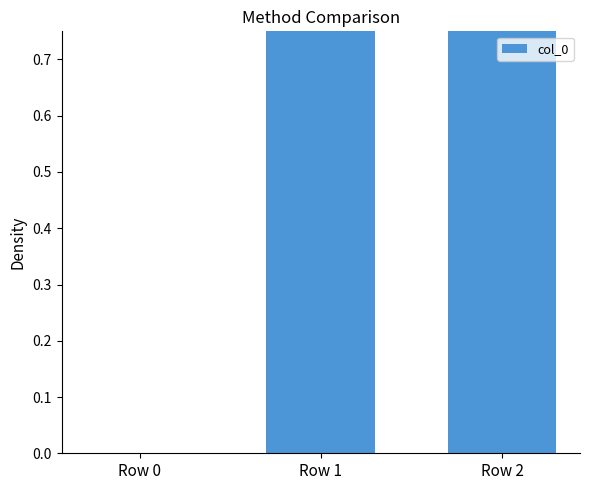

Where is the data nearest to the value 1?

Row 1